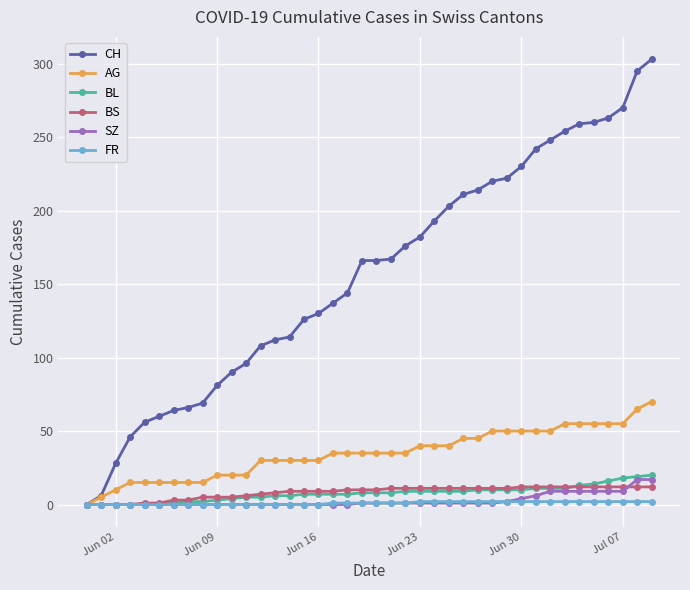

Which series has the largest range (max minus min)?

CH